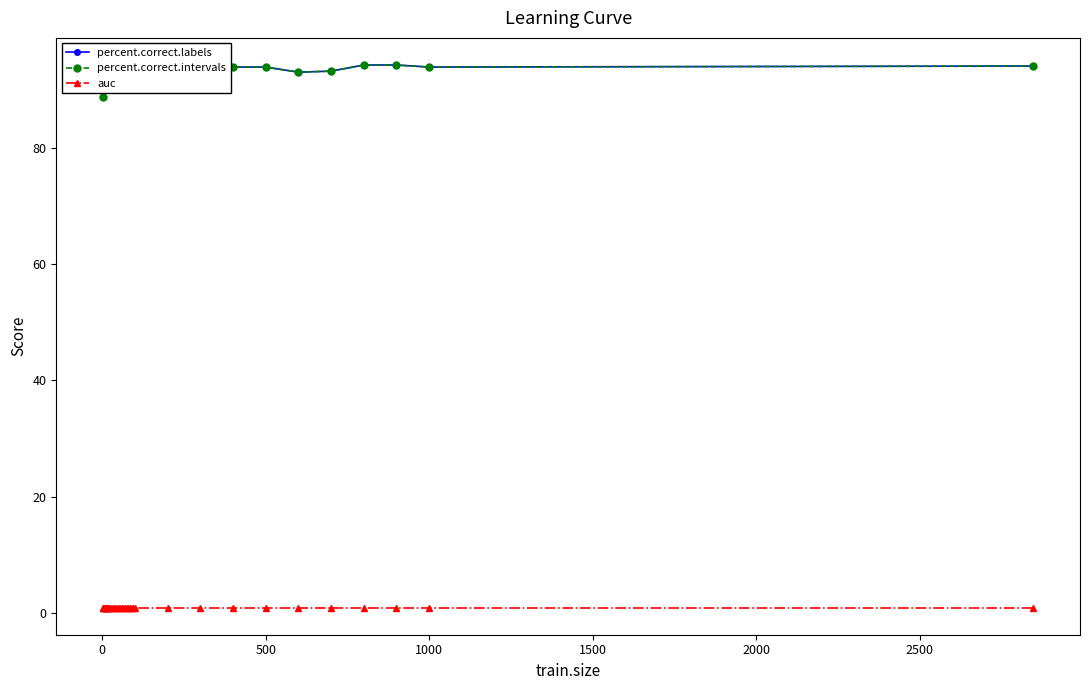

The value of percent.correct.labels at 1000 is 140.9. True or false?

False